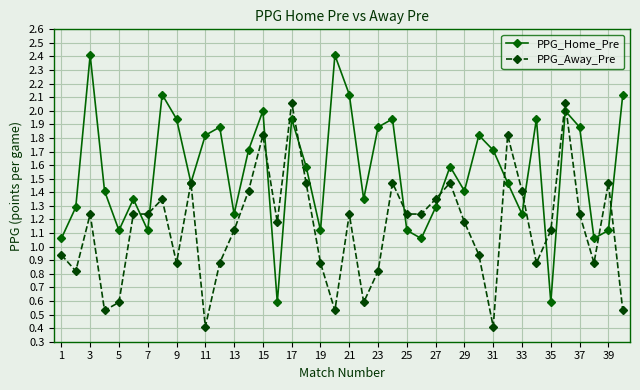

What is the difference between the maximum and minimum values in the PPG_Away_Pre series?

1.7